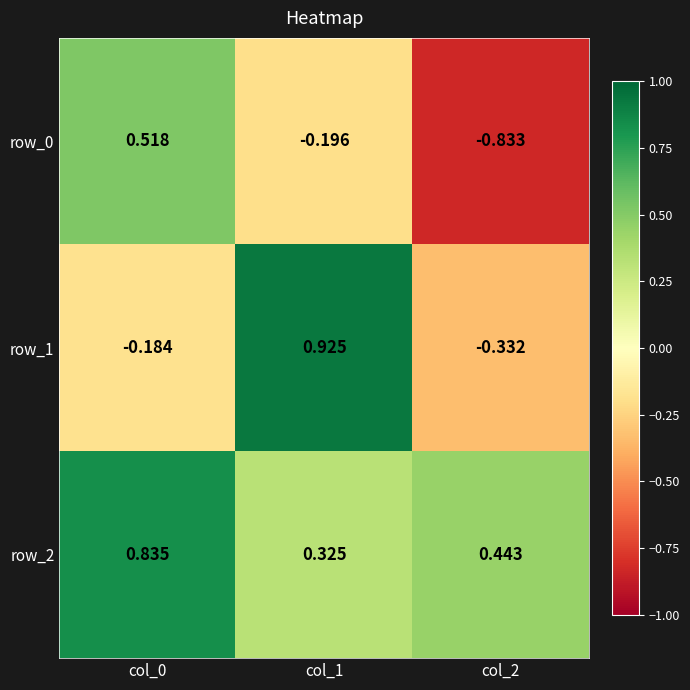

What is the difference between the row_1 values at col_0 and col_2?

0.1